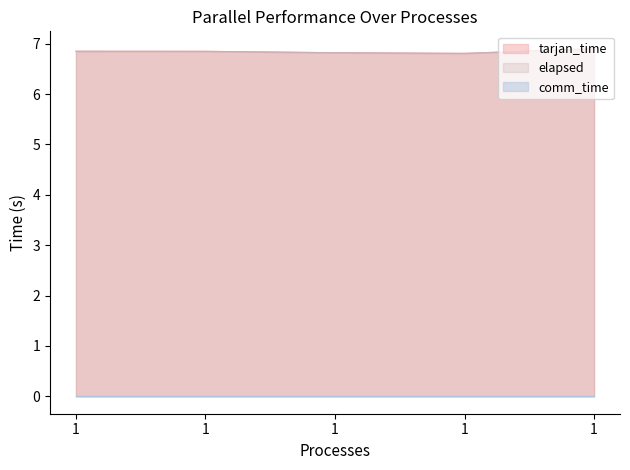

At how many categories does at least one series exceed 6?

5